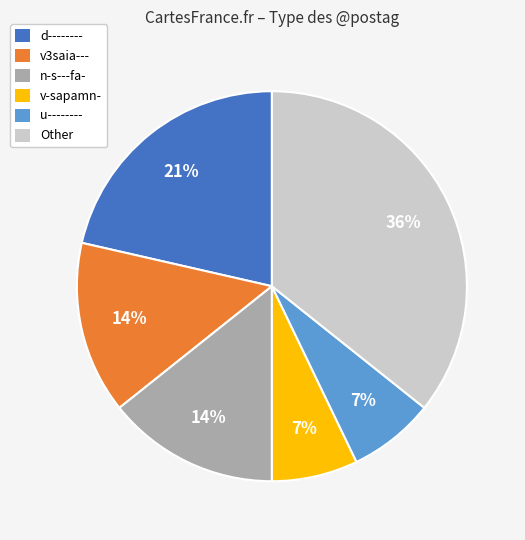

The Other slice represents 36% of the pie. True or false?

True